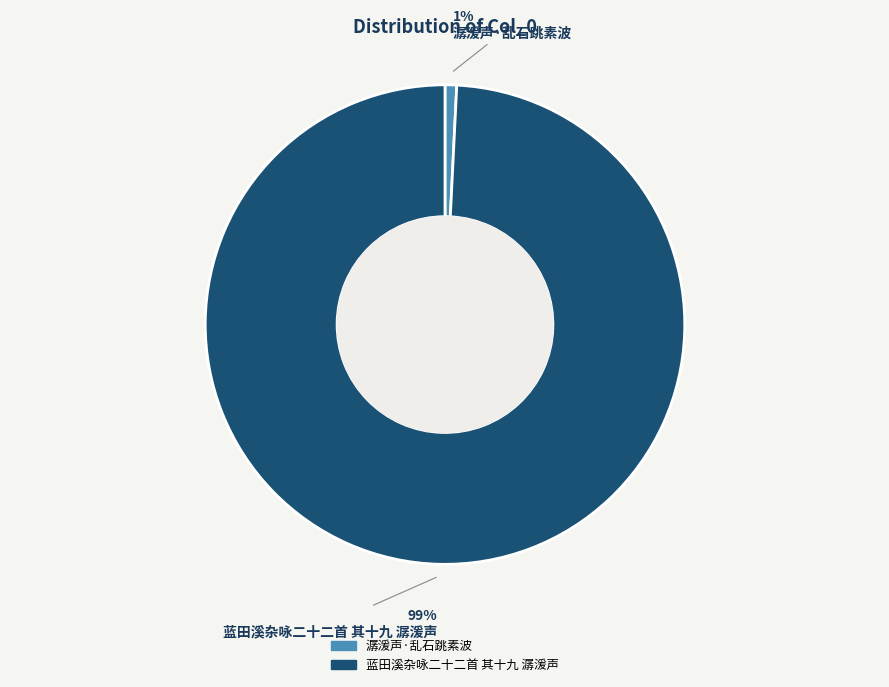

Do 蓝田溪杂咏二十二首 其十九 潺湲声 and 潺湲声·乱石跳素波 together represent more than half of the pie?

Yes